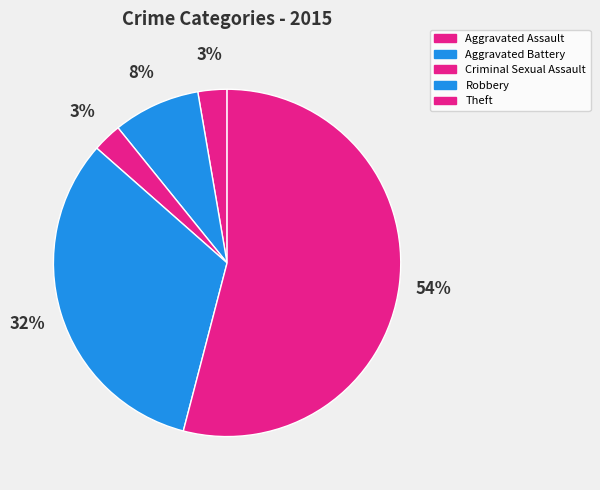

Combined, do Aggravated Battery and Criminal Sexual Assault account for over 50%?

No